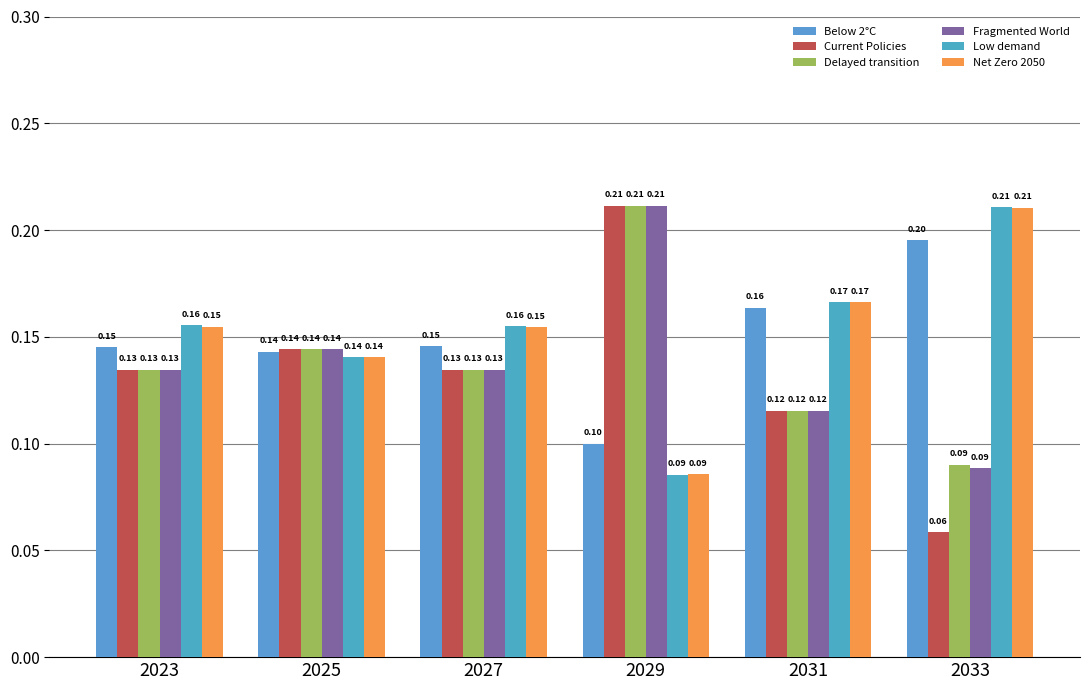

Does the chart contain stacked bars?

No